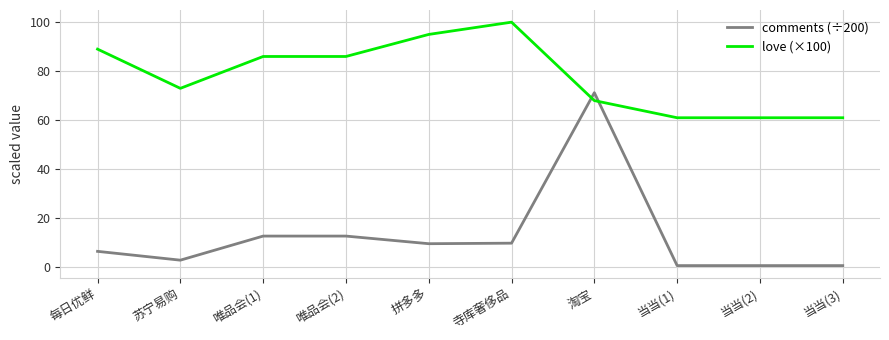

Which series has the widest spread of values?

comments (÷200)